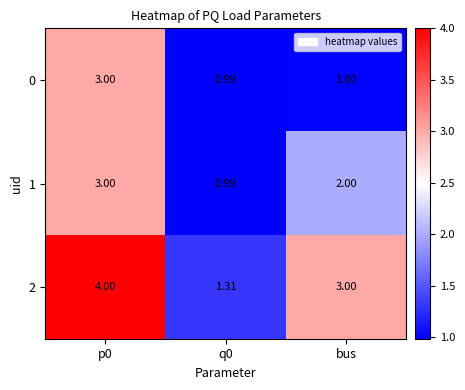

How many categories are shown in the chart?

3